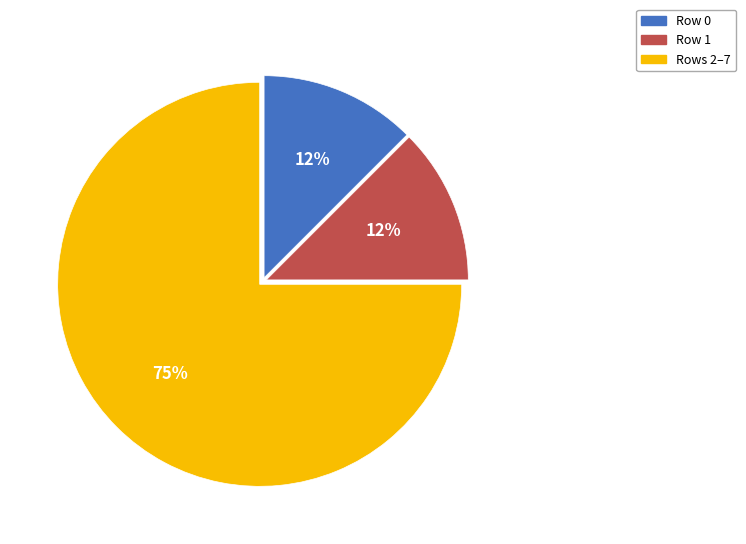

Between Row 1 and Rows 2–7, which is larger?

Rows 2–7